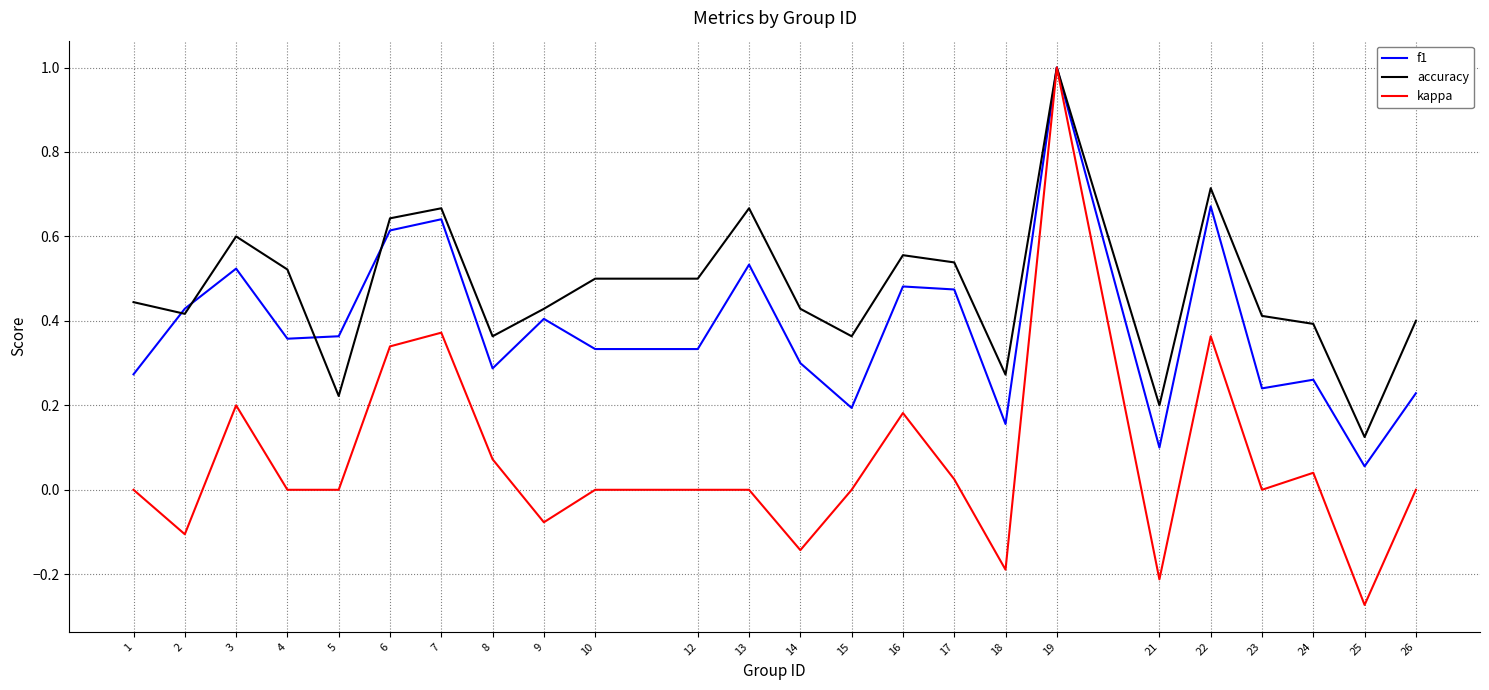

Count the number of categories in the chart.

24